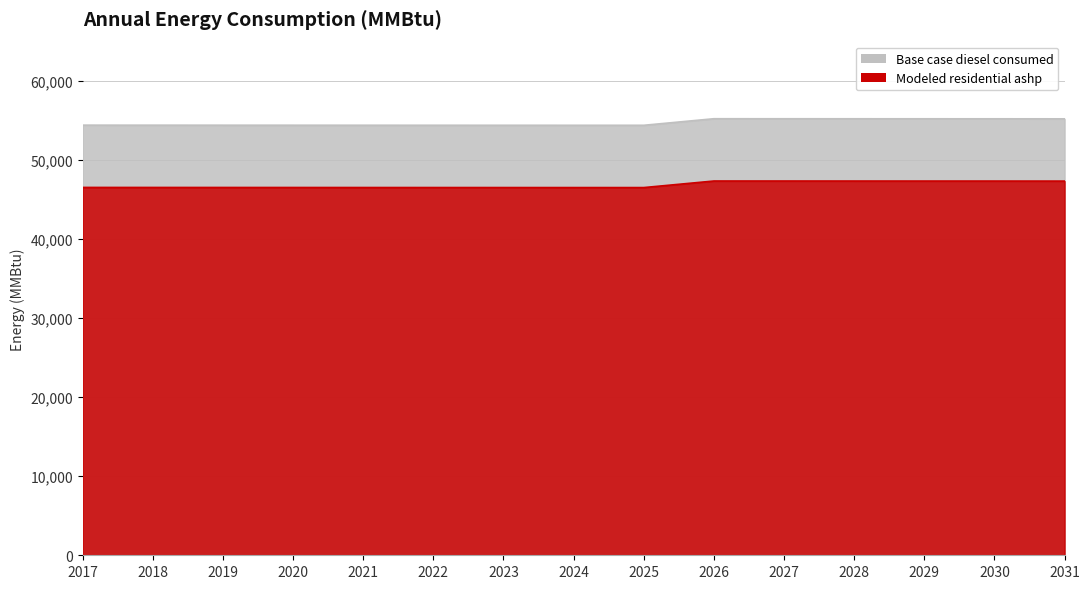

Rank the series by their average value, from highest to lowest.

Base case diesel consumed, Modeled residential ashp